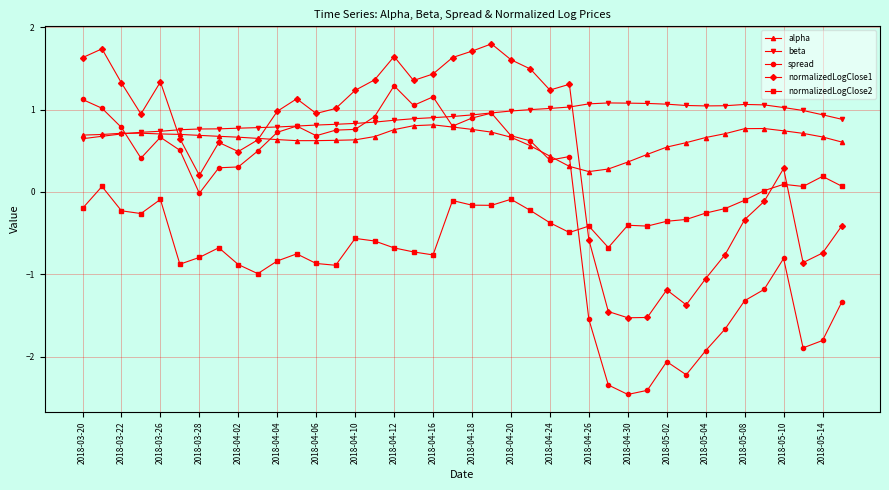

Rank the series by their maximum value, from highest to lowest.

normalizedLogClose1, spread, beta, alpha, normalizedLogClose2